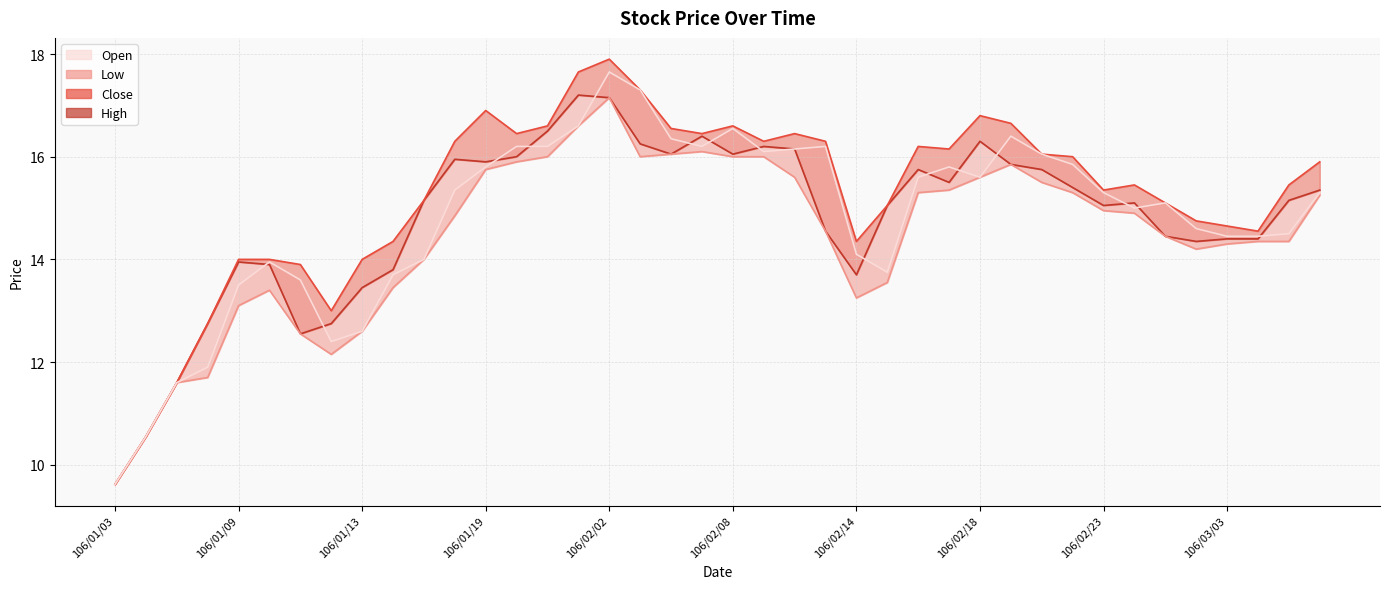

Which category has the lowest value in the Low series?

106/01/03